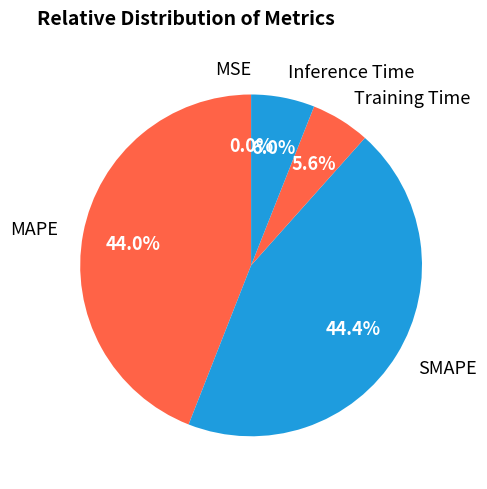

How much of the chart is everything except MAPE?

56.0%